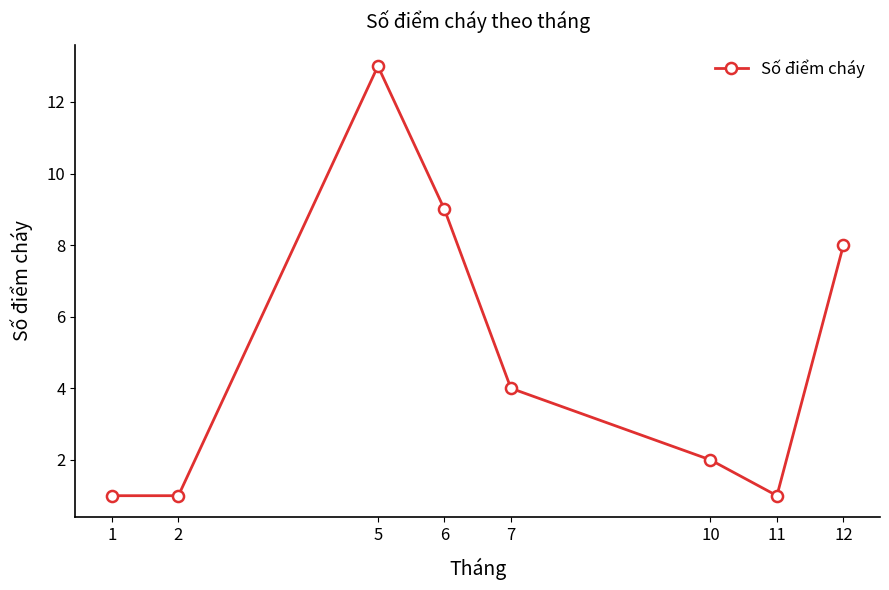

True or false: the data has more than 2 interior local peaks.

False